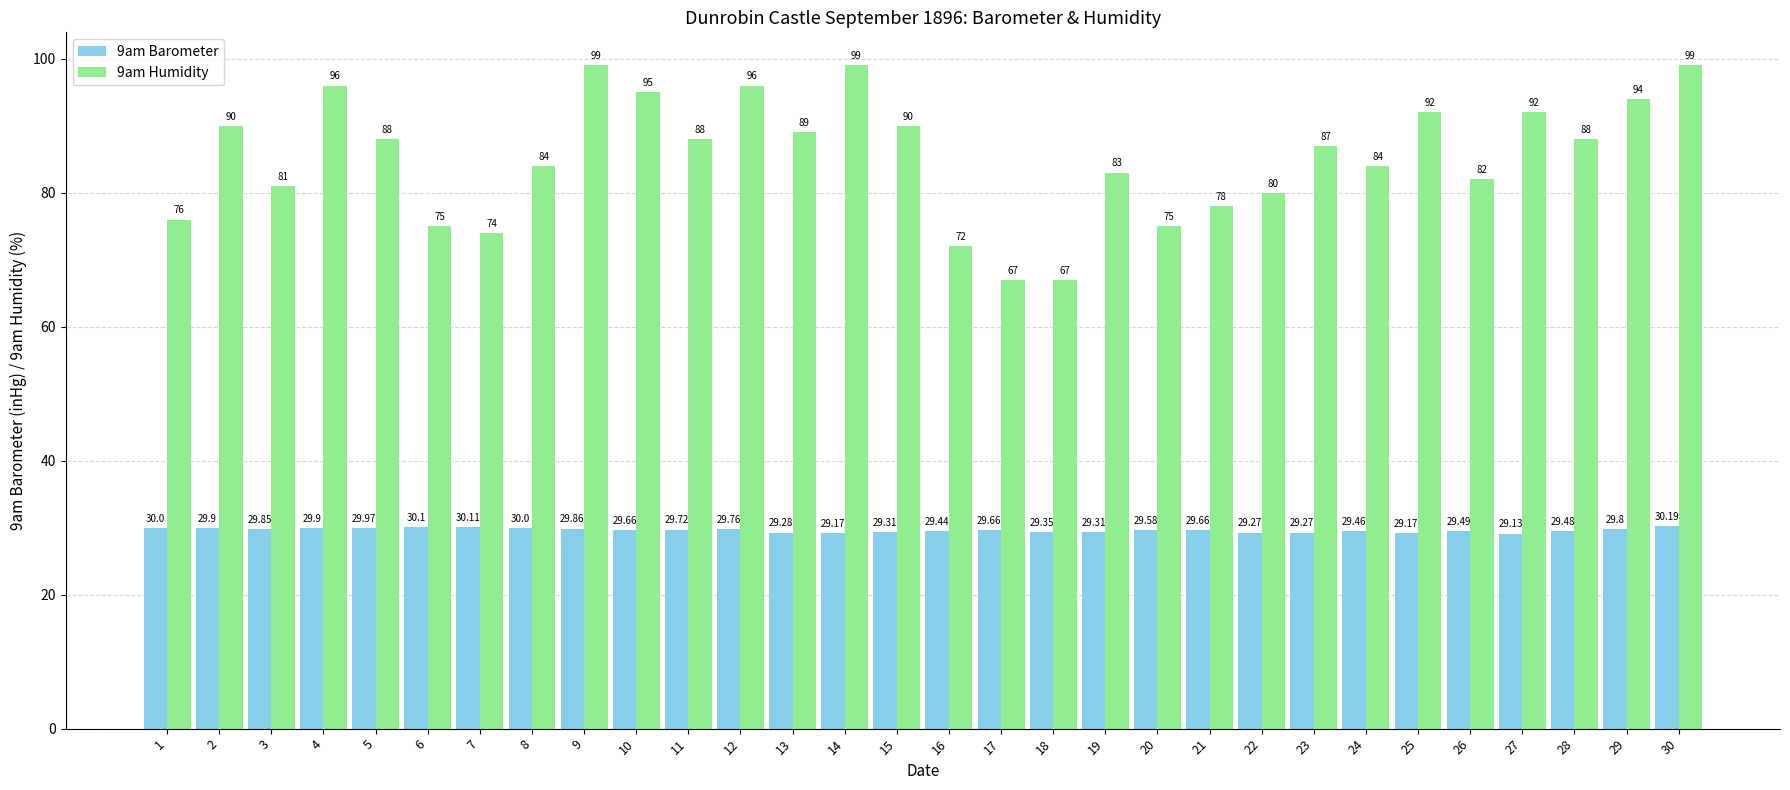

How many bars are there in each group?

2